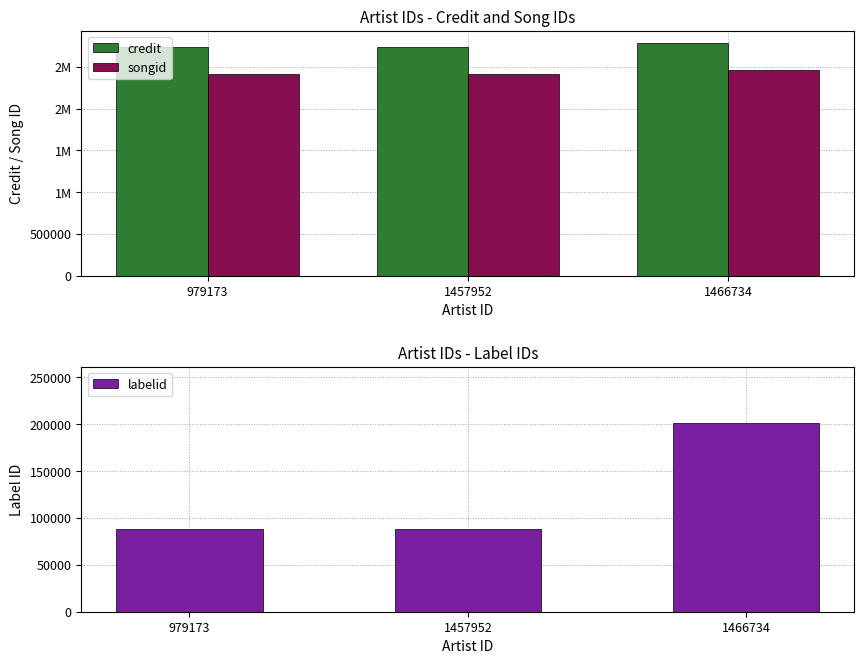

Is it true that labelid equals 88278 at 979173?

True